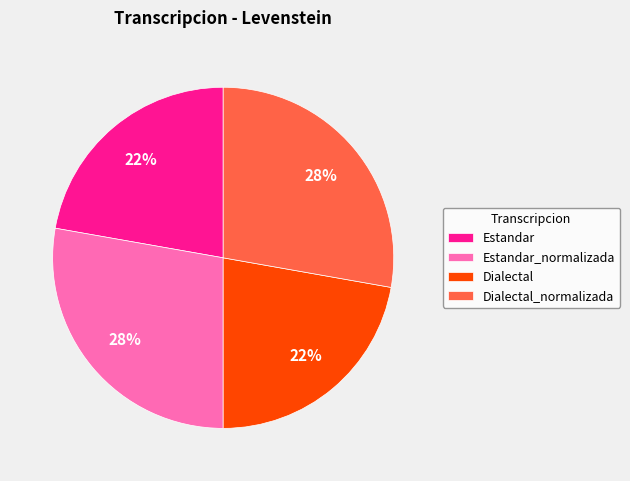

Is there any slice that represents more than half of the pie?

No